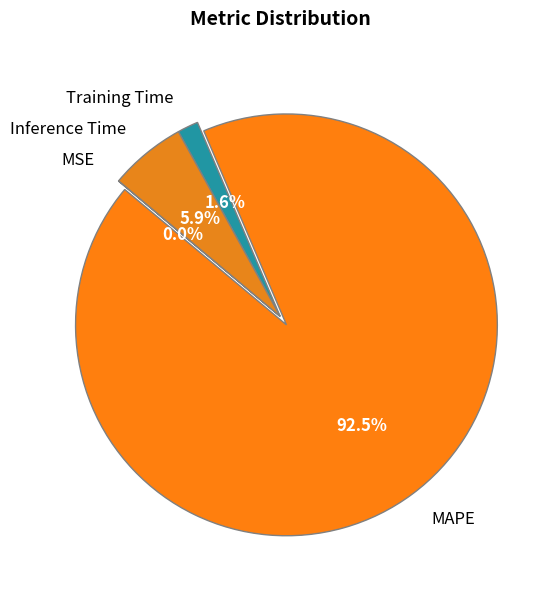

Is the sum of Inference Time and Training Time greater than half?

No